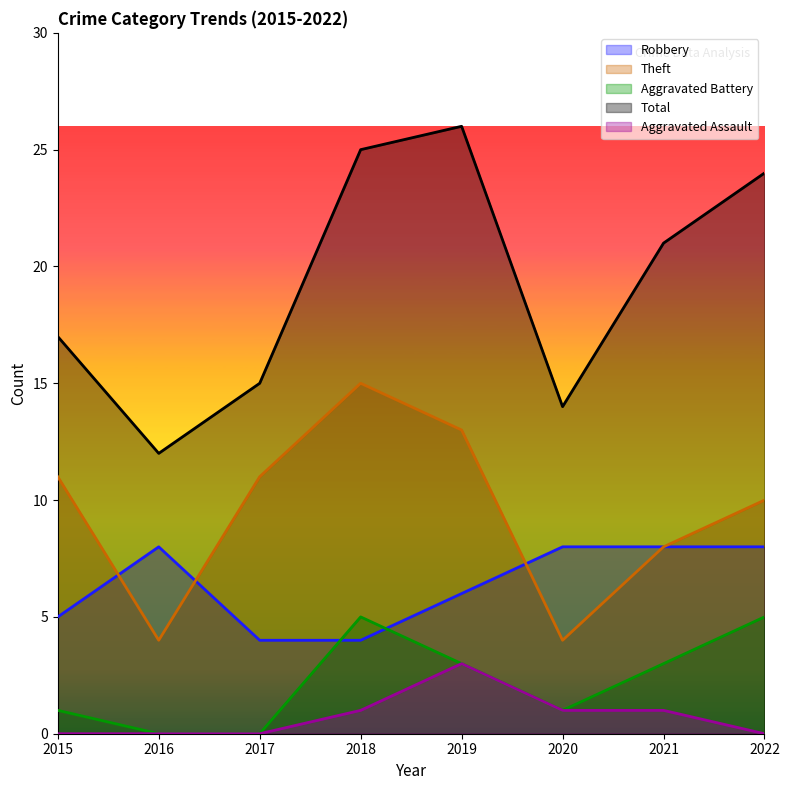

Where is Theft nearest to the value 9?

2021